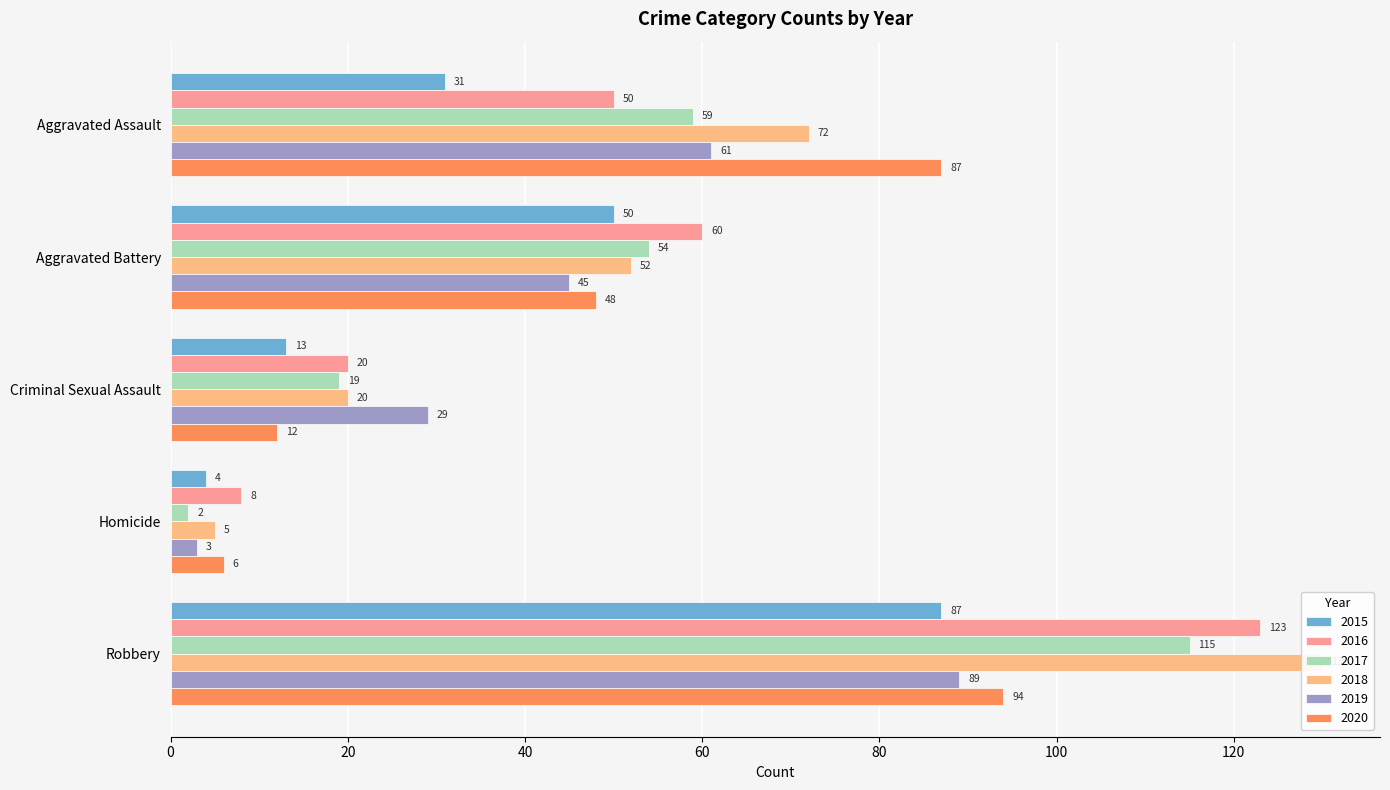

How many distinct data groups are displayed?

6